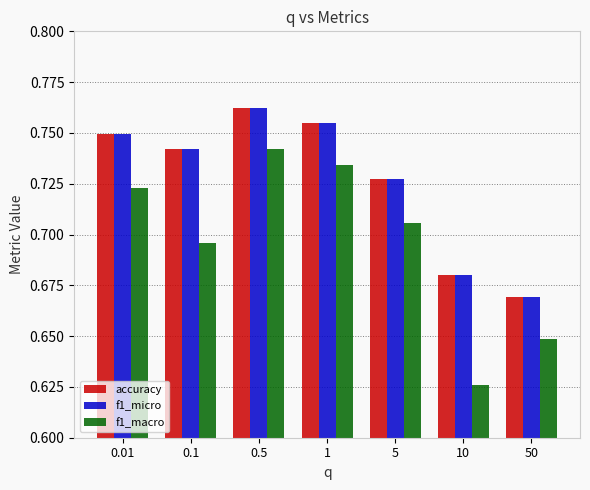

What is the label of the 5th bar from the right?

0.5